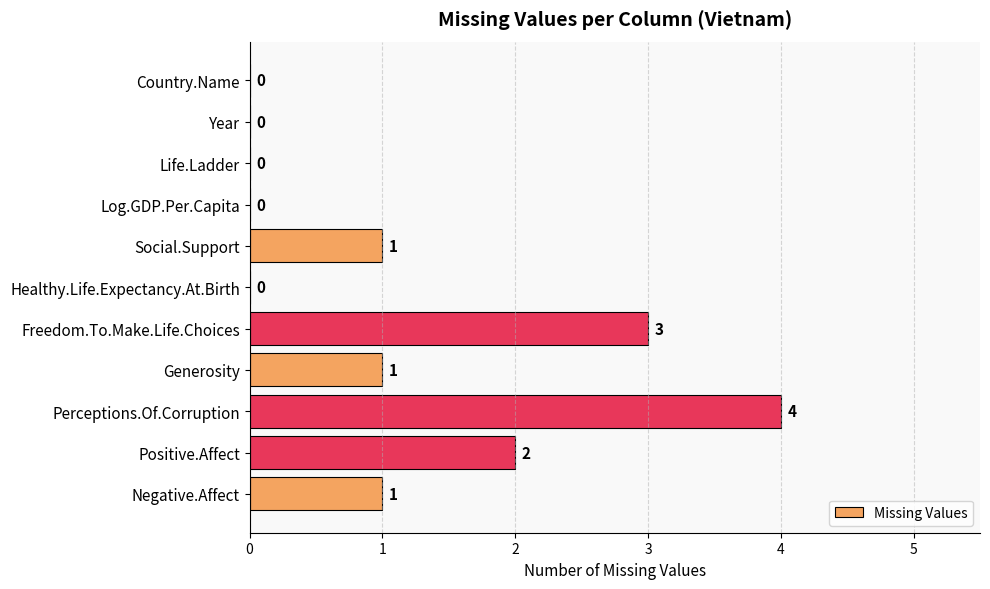

Between Country.Name and Perceptions.Of.Corruption, which is larger?

Perceptions.Of.Corruption